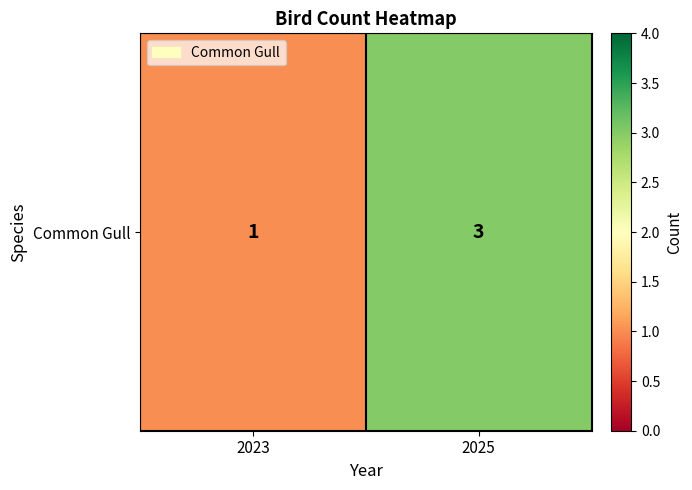

Reading left to right, extract all data points from this chart.

2023=1	2025=3